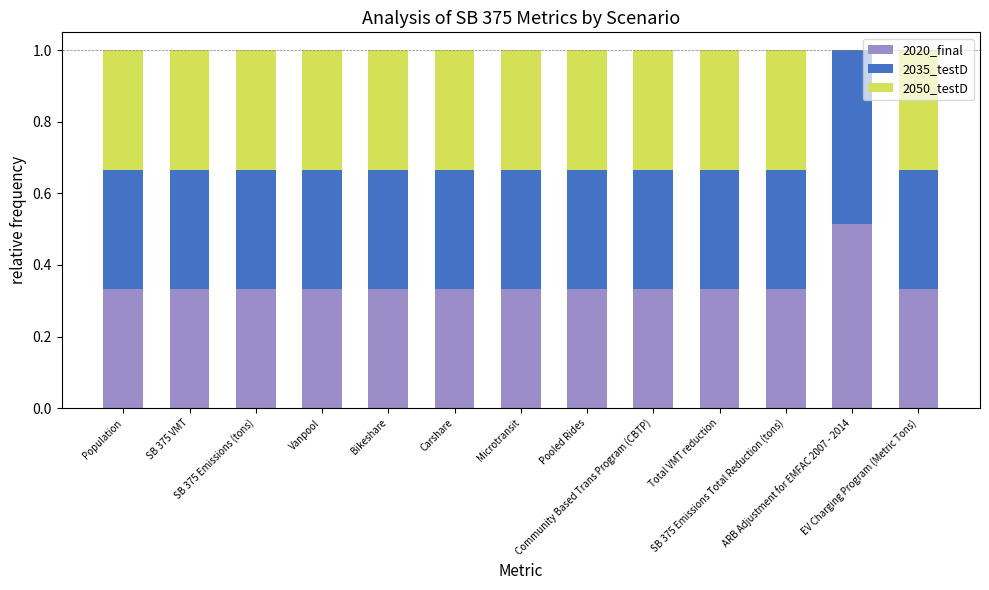

Is it true that 2035_testD equals 0.2 at Population?

False